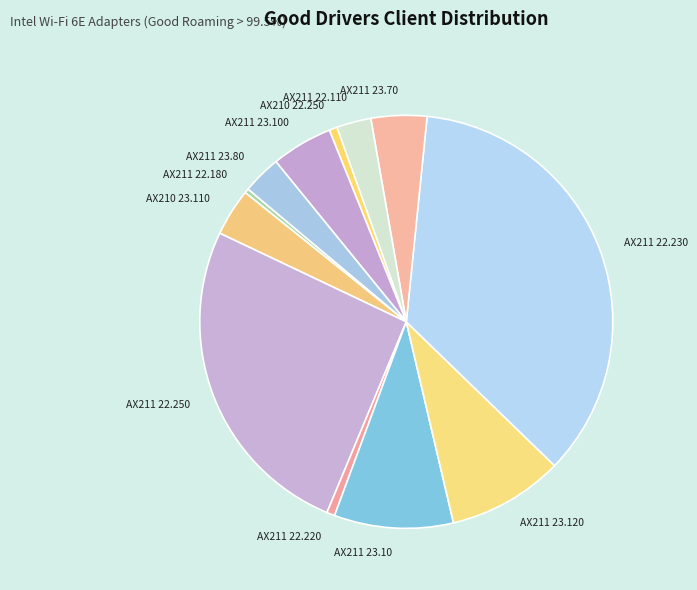

Which has a higher value, AX211 23.80 or AX211 22.220?

AX211 23.80